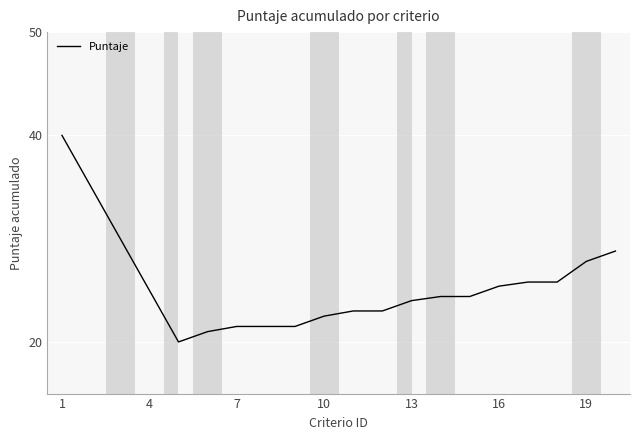

What is the smallest value displayed?

20.0